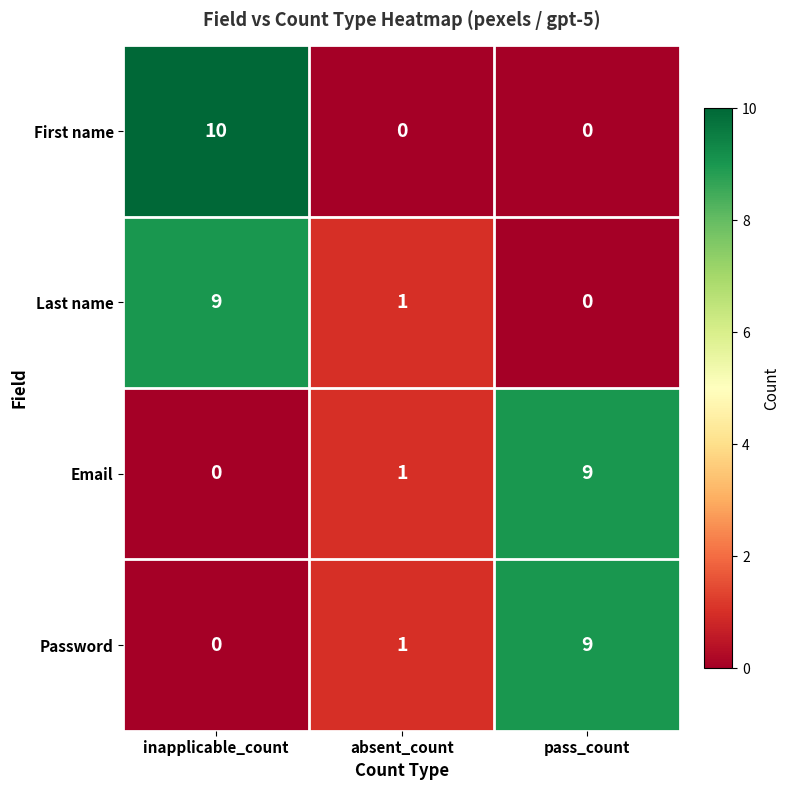

Which series changed the most between inapplicable_count and pass_count?

First name